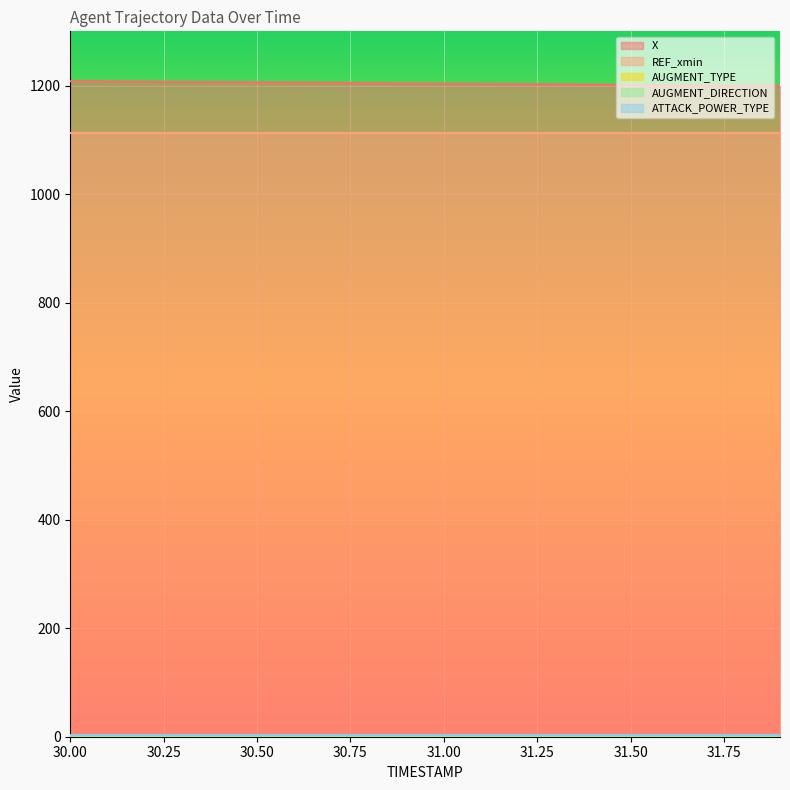

What is the difference between the maximum and minimum values in the X series?

9.1